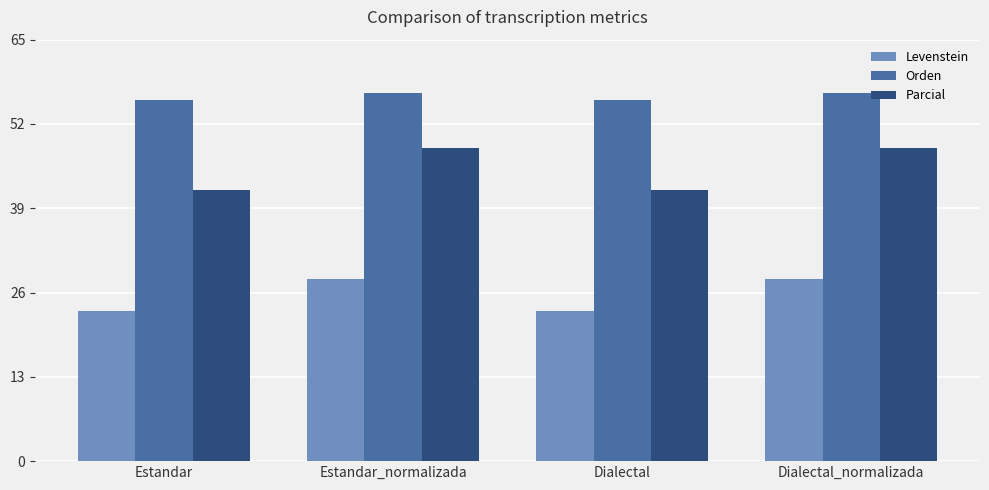

How many data points does each series have?

4